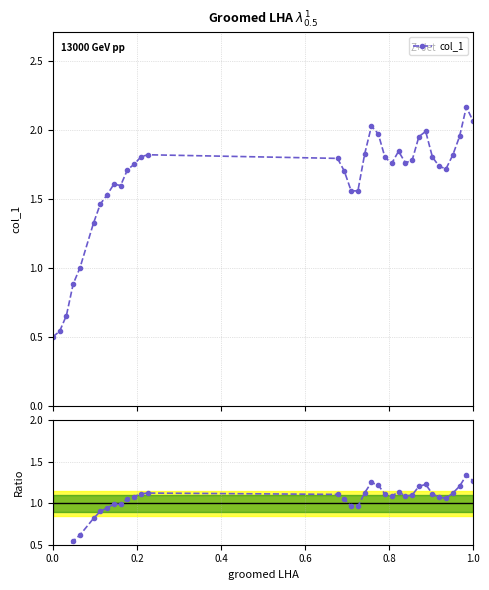

What is the value of the col_1 point at the 6th from the left?

1.3